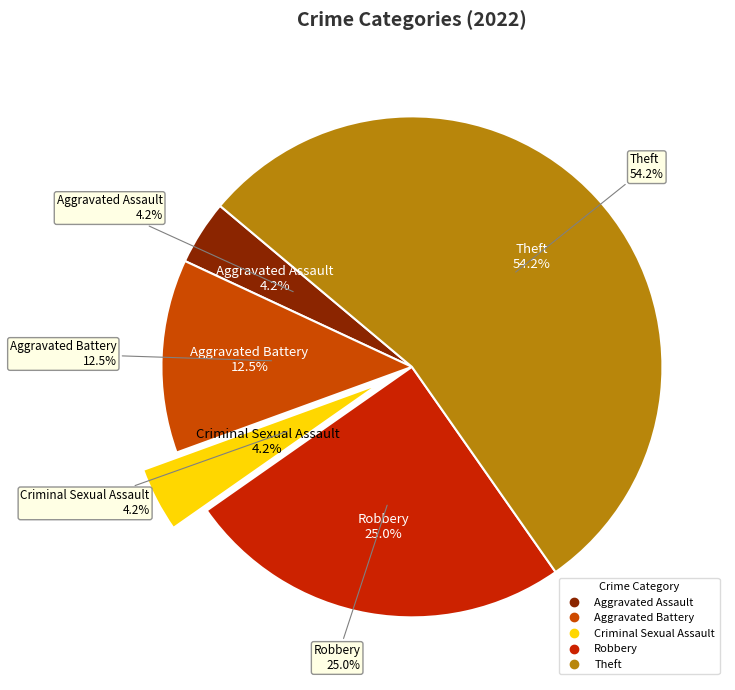

What is the change in value from Criminal Sexual Assault to Robbery?

+5